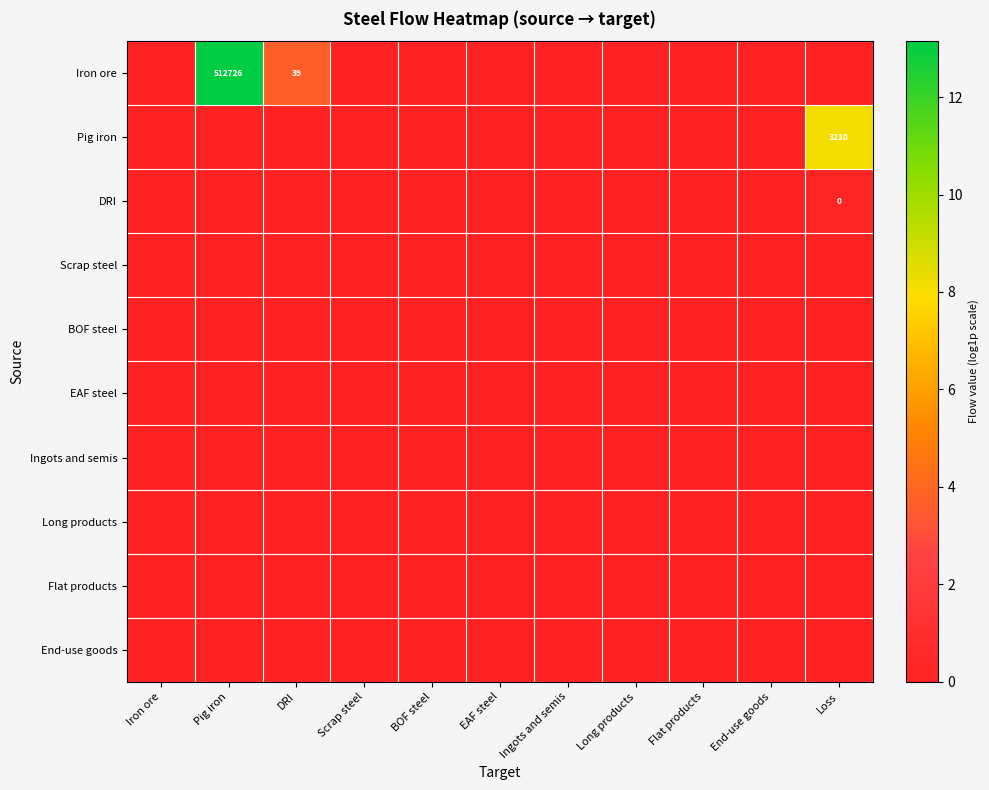

Between Flat products and Long products, which is larger?

Flat products